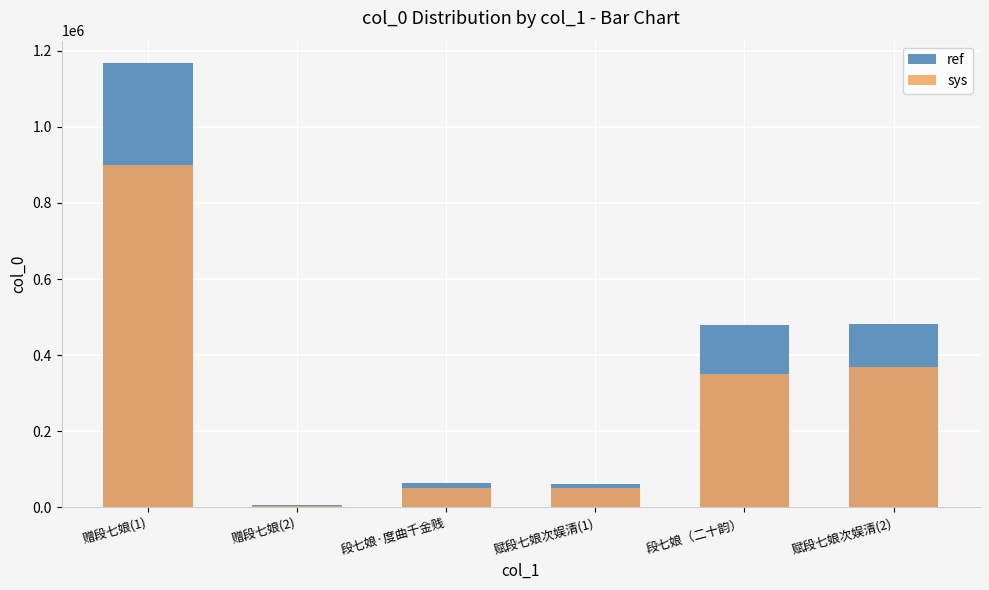

Does the chart contain stacked bars?

No